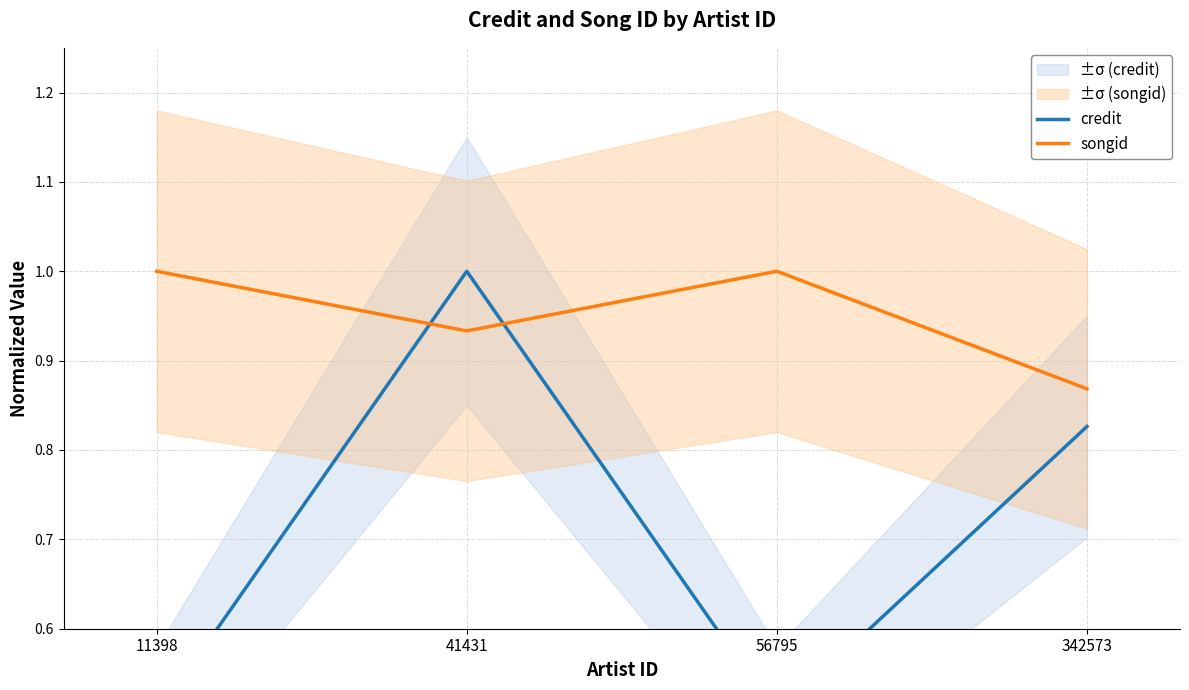

Reading left to right, list all the values displayed in this chart.

credit: 0.5	1.0	0.5	0.8
songid: 1.0	0.9	1.0	0.9